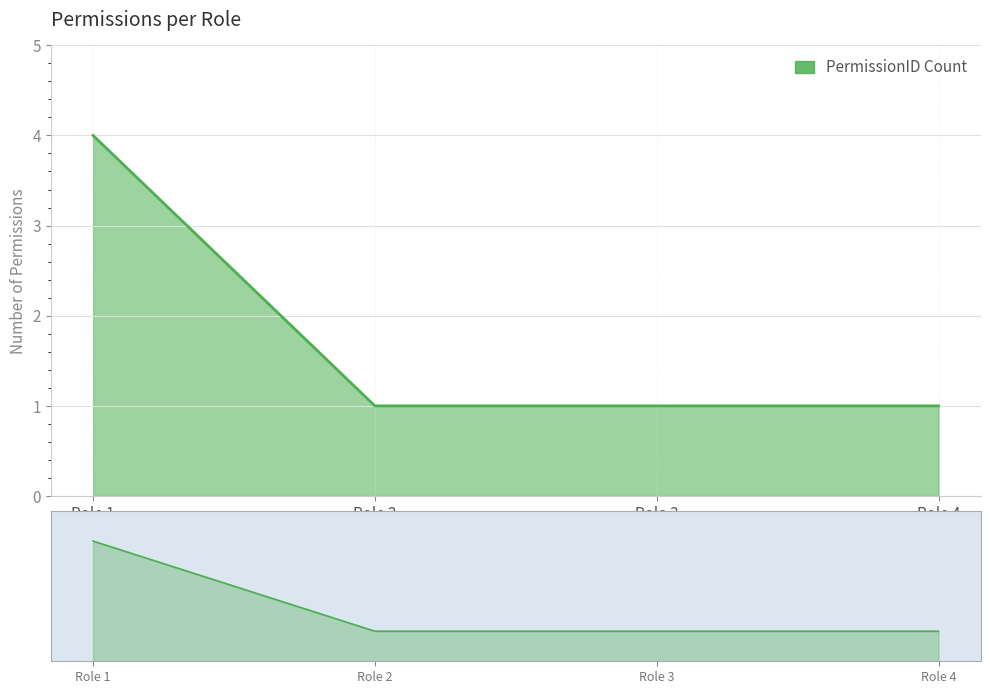

List the labels in order of value, largest first.

Role 1, Role 2, Role 3, Role 4